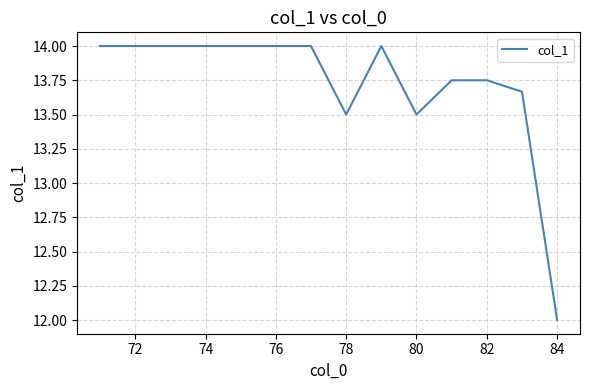

What is the maximum value shown in the chart?

14.0